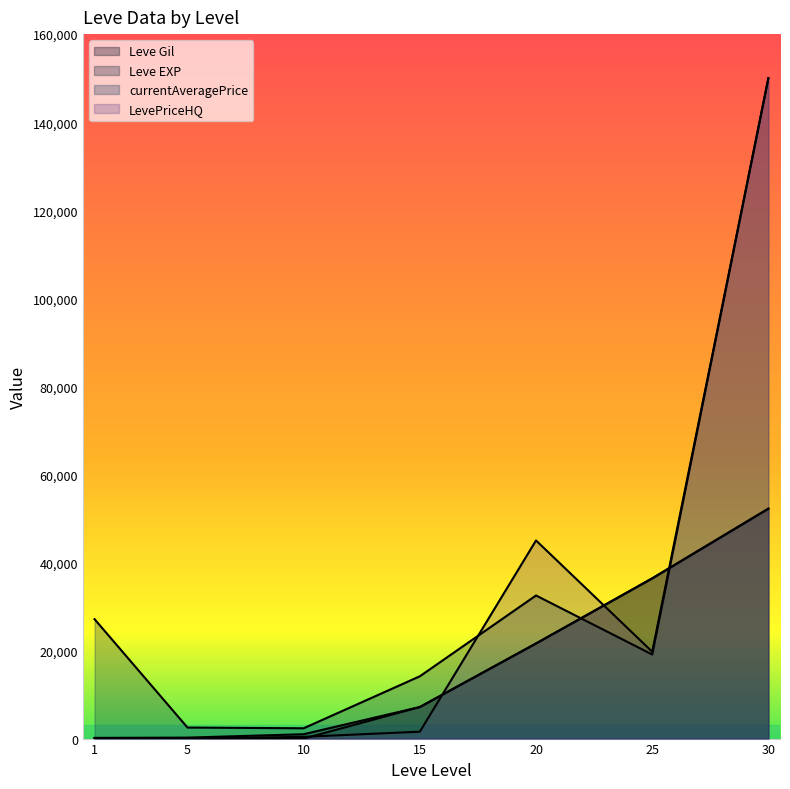

After their last crossing, which series has the higher values: Leve Gil or currentAveragePrice?

currentAveragePrice